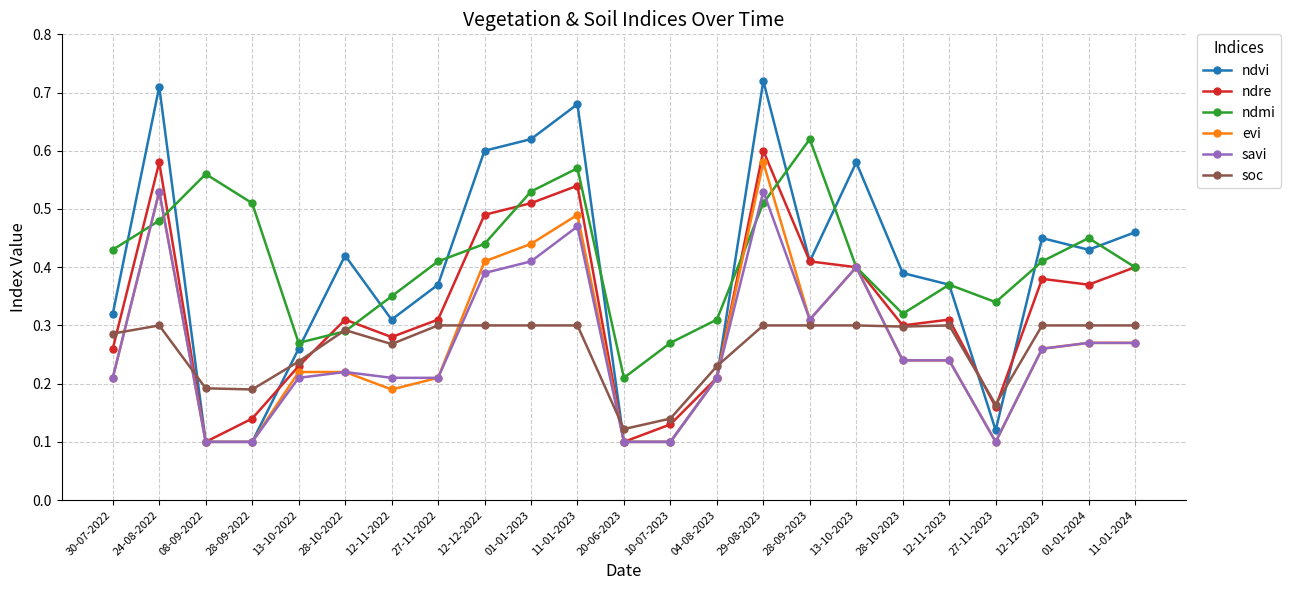

Where is ndmi nearest to the value 0?

20-06-2023